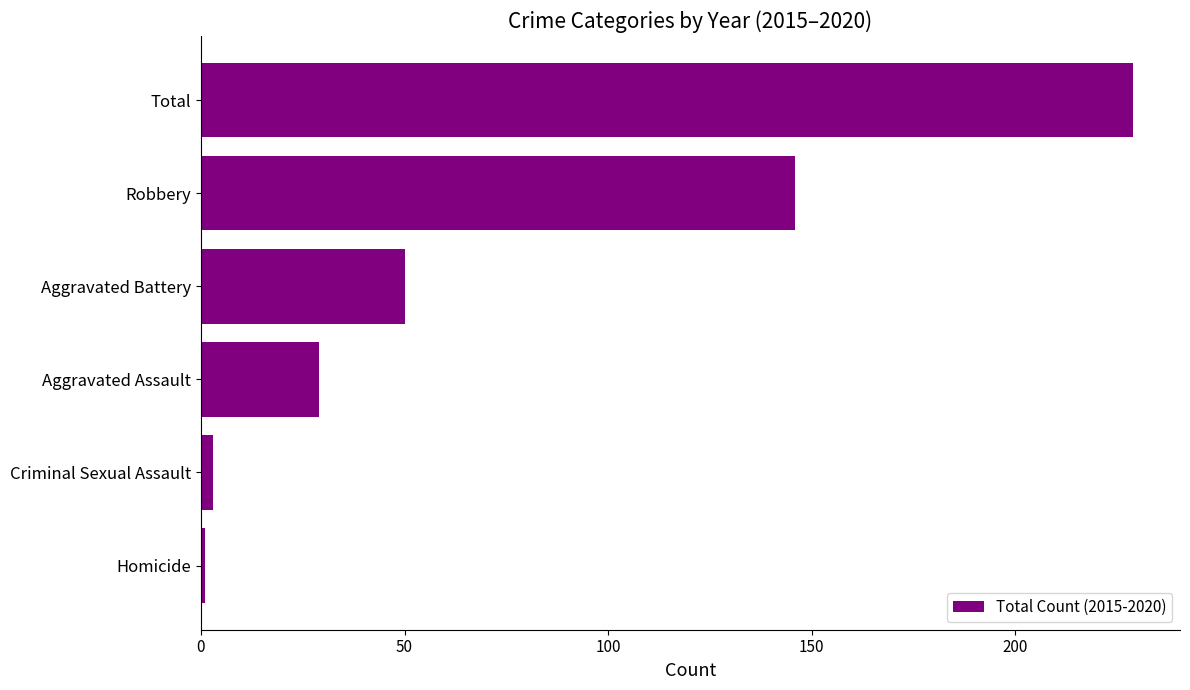

Are the bars grouped side by side (vs. stacked)?

No